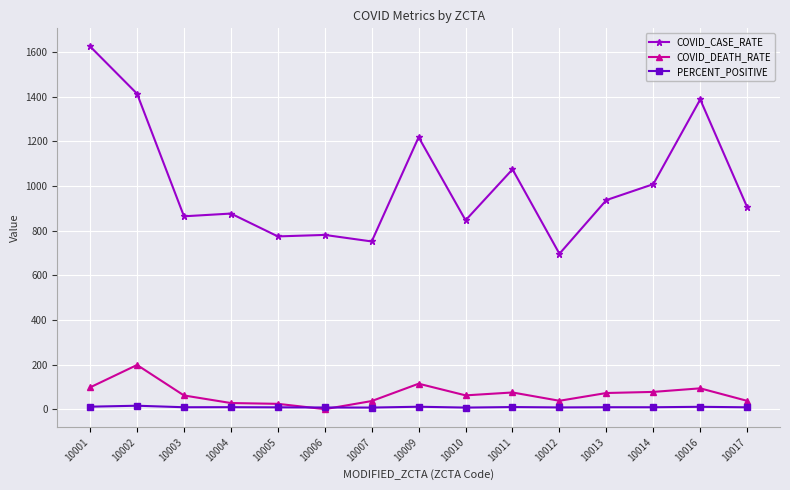

At which category is the sum across all series the highest?

10001